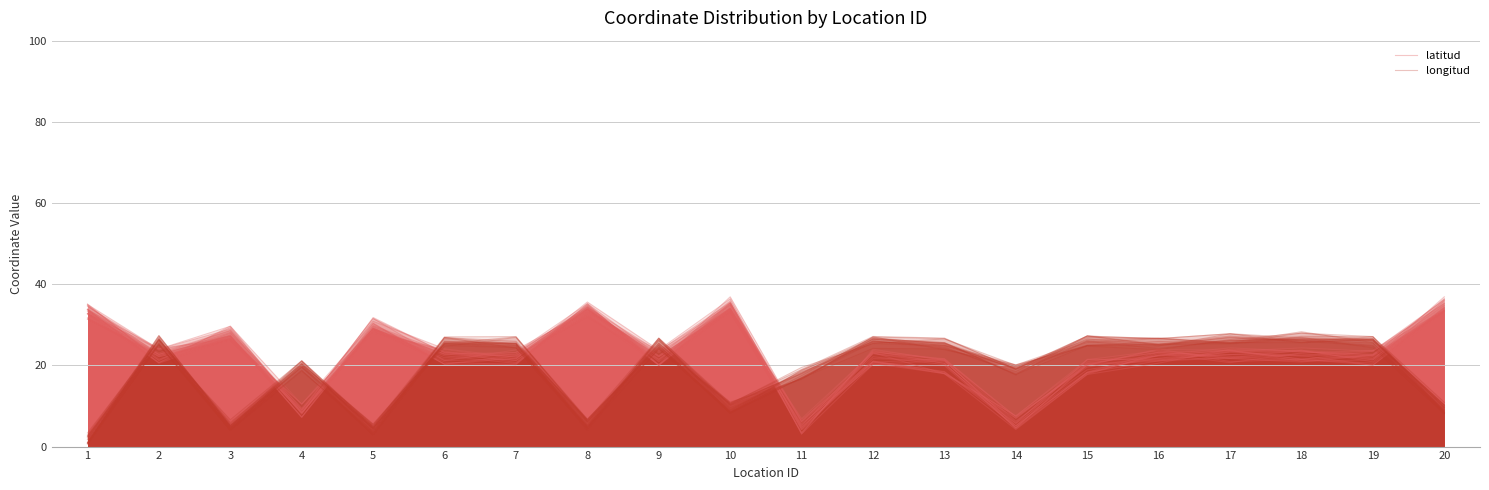

How many data points in longitud are less than 24?

9